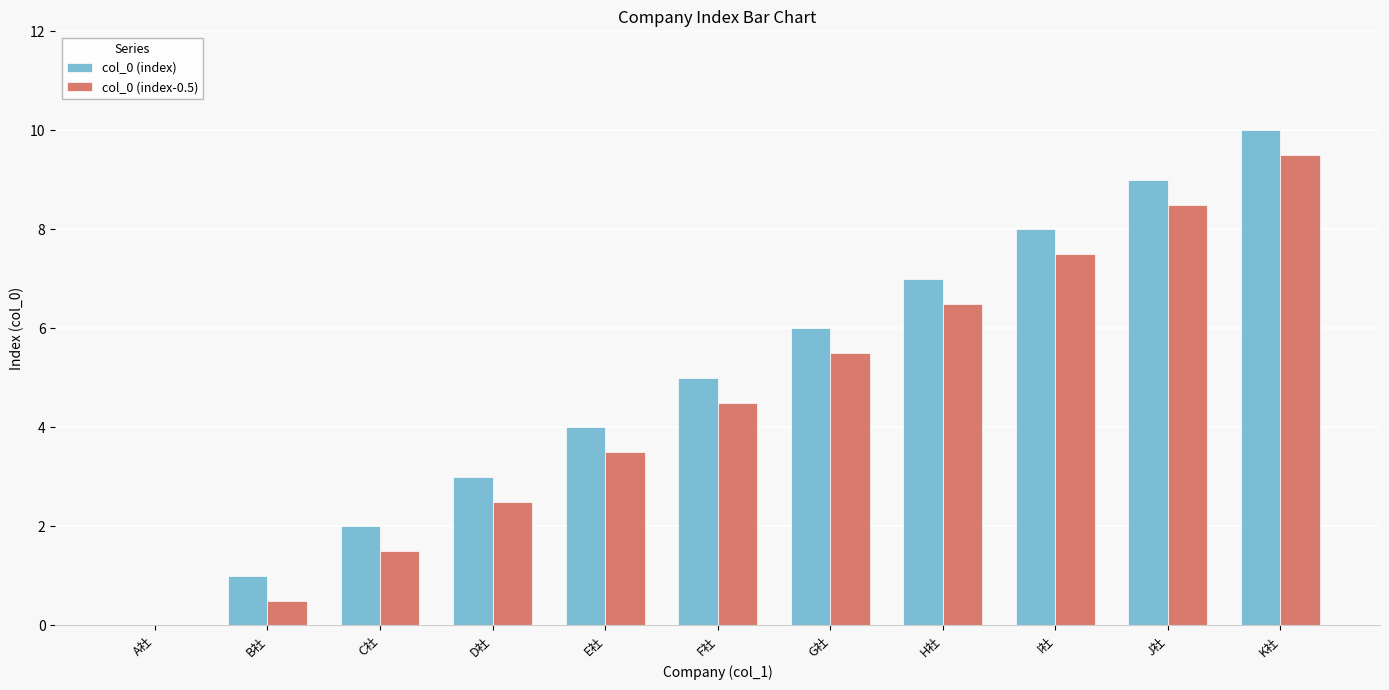

What is the total value across all series at J社?

17.5